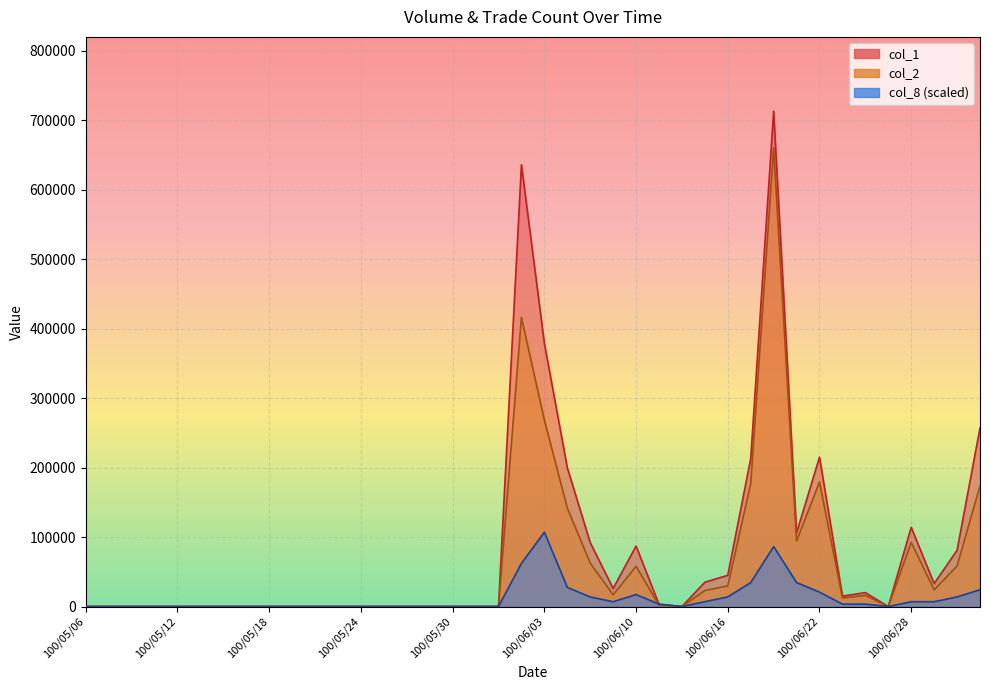

How many interior local peaks does the col_8 series have?

3